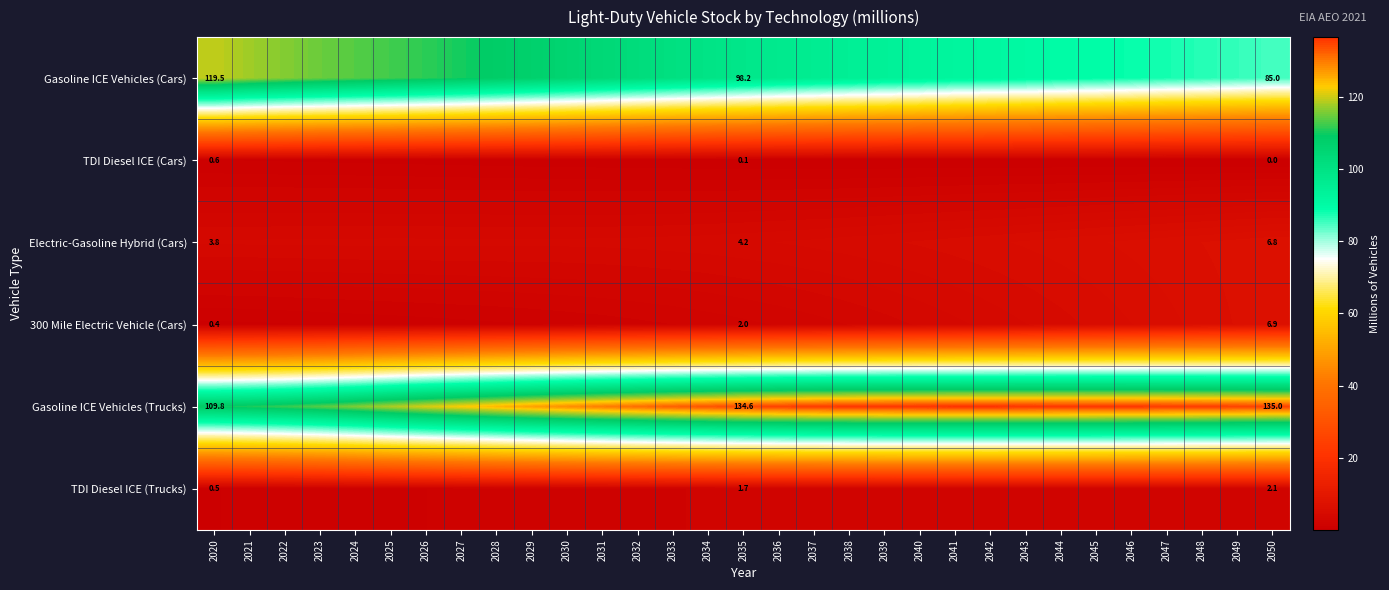

What is the sum of all TDI Diesel ICE (Trucks) values?

48.2